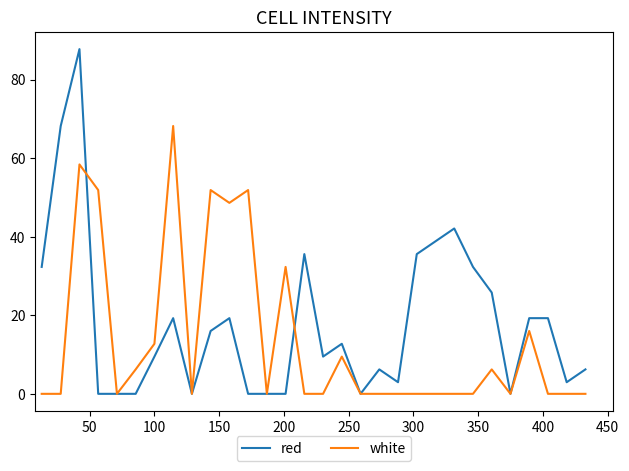

What are all the series names shown in the legend?

red, white